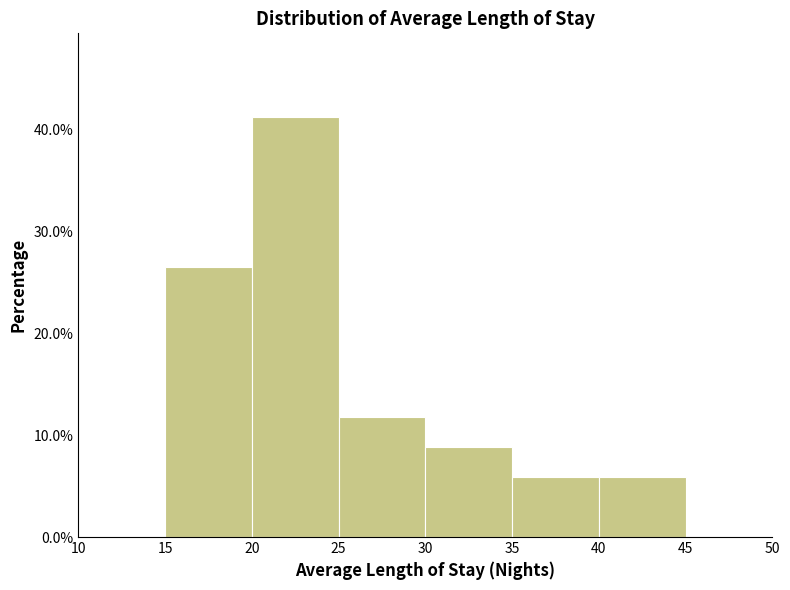

Which range on the x-axis has the tallest bar?

20 to 25